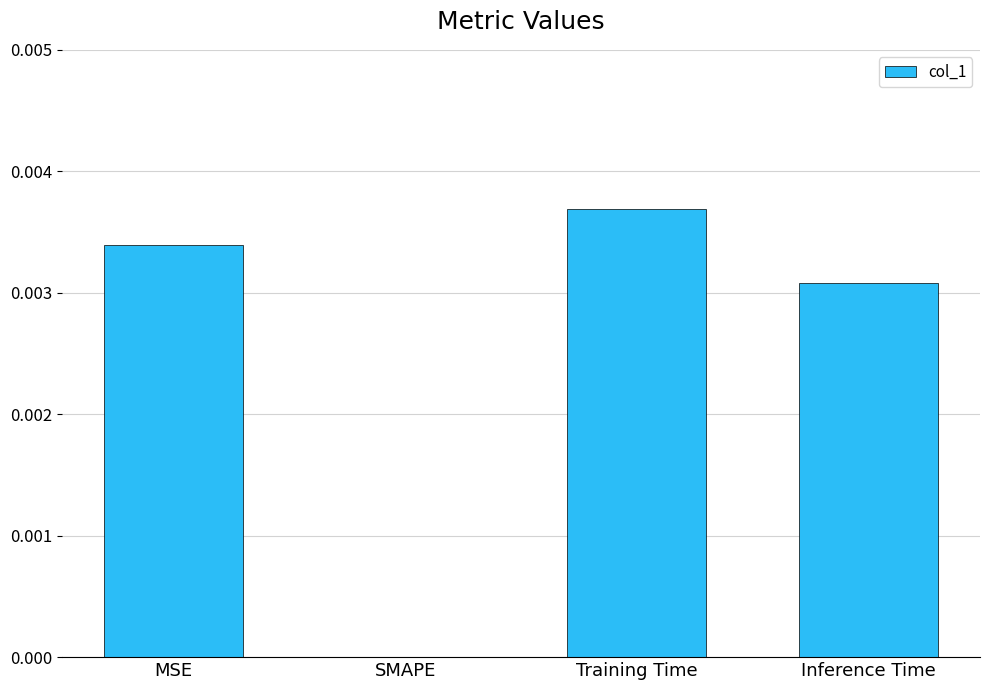

True or false: the data shows 0.0 at SMAPE.

True